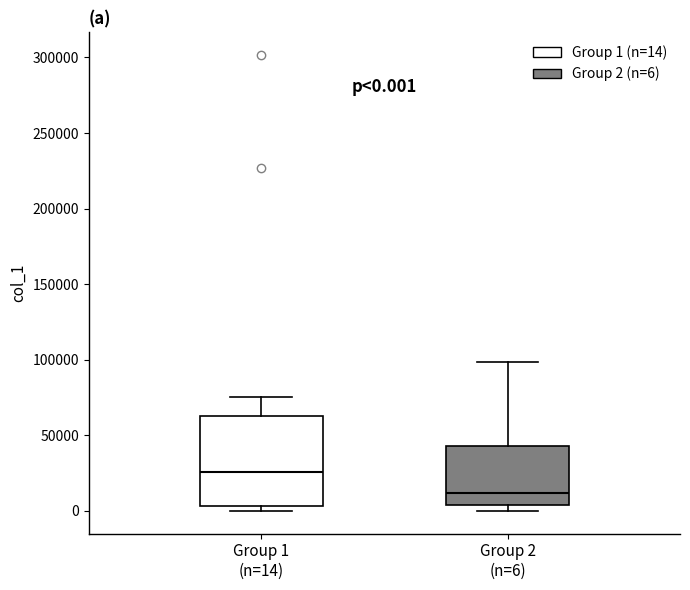

Comparing the boxes themselves (not the whiskers), which one is the tallest?

Group 1 (n=14)